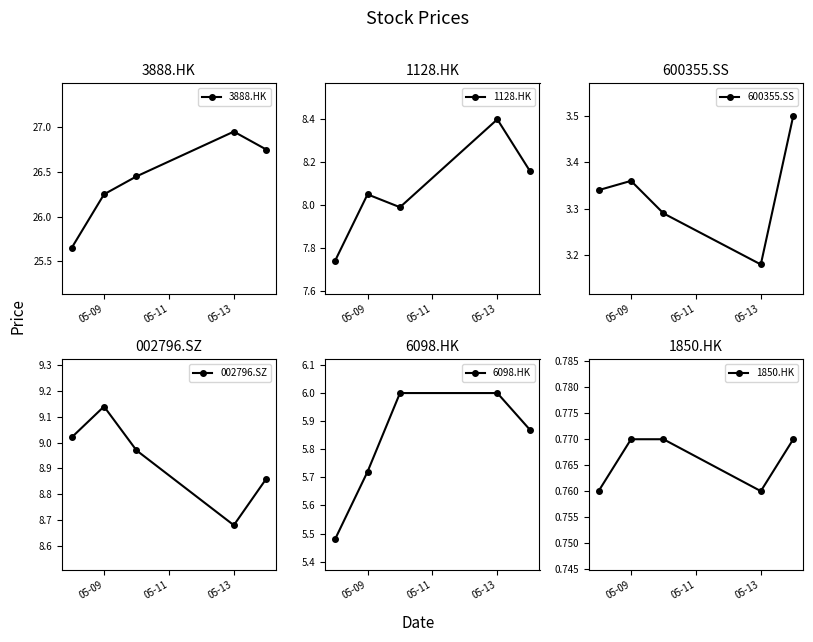

At which label does 1128.HK reach its peak?

05-13